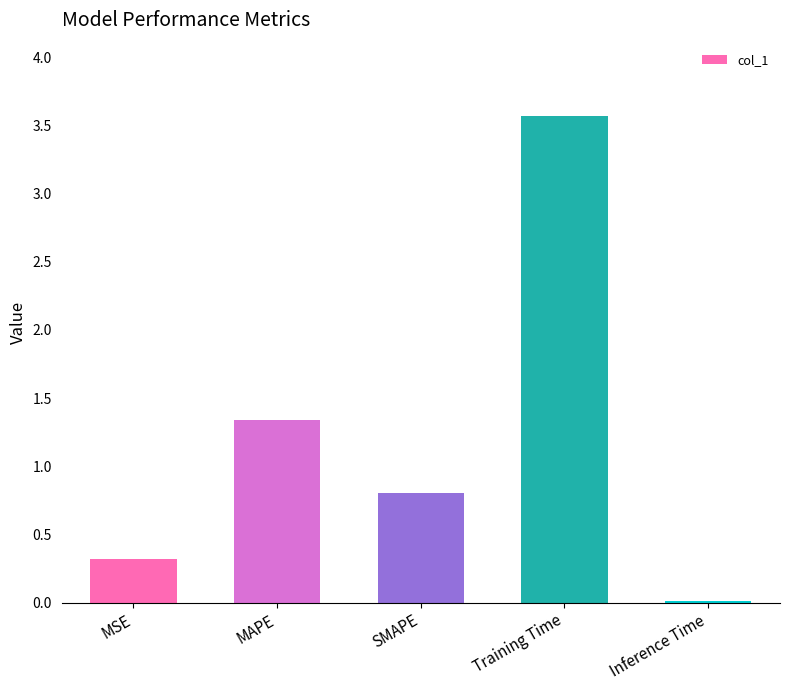

The value at SMAPE is 0.8. True or false?

True